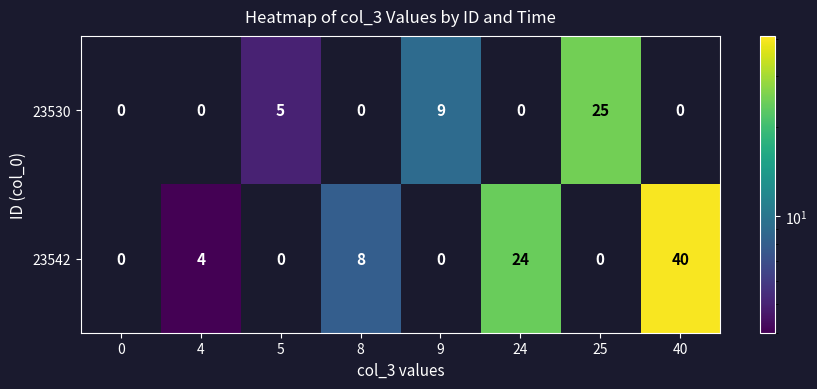

The 23542 series shows 24 at 24. True or false?

True